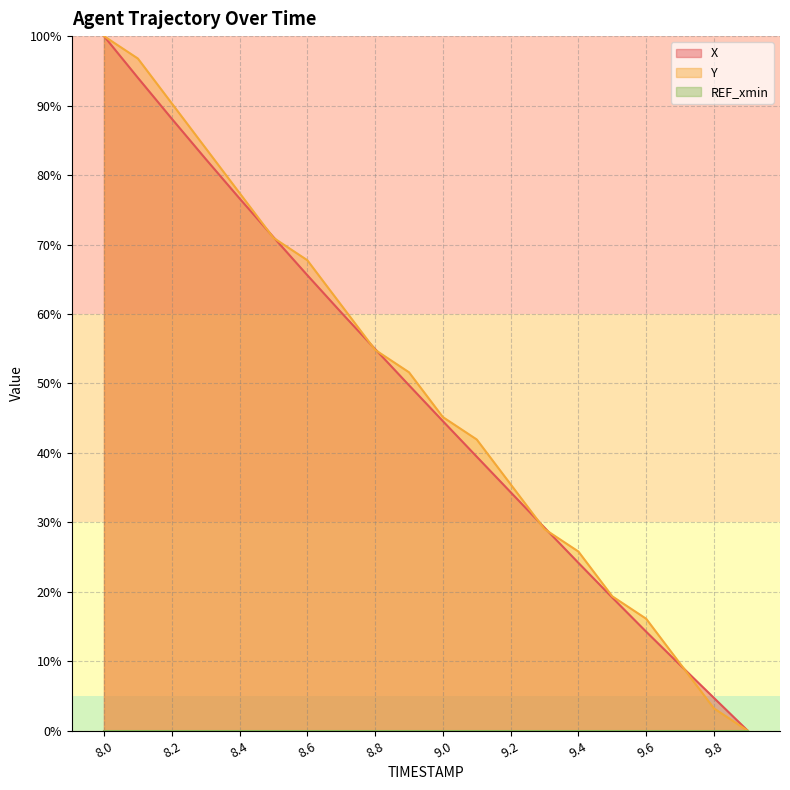

Which category has the lowest value in the Y series?

9.9